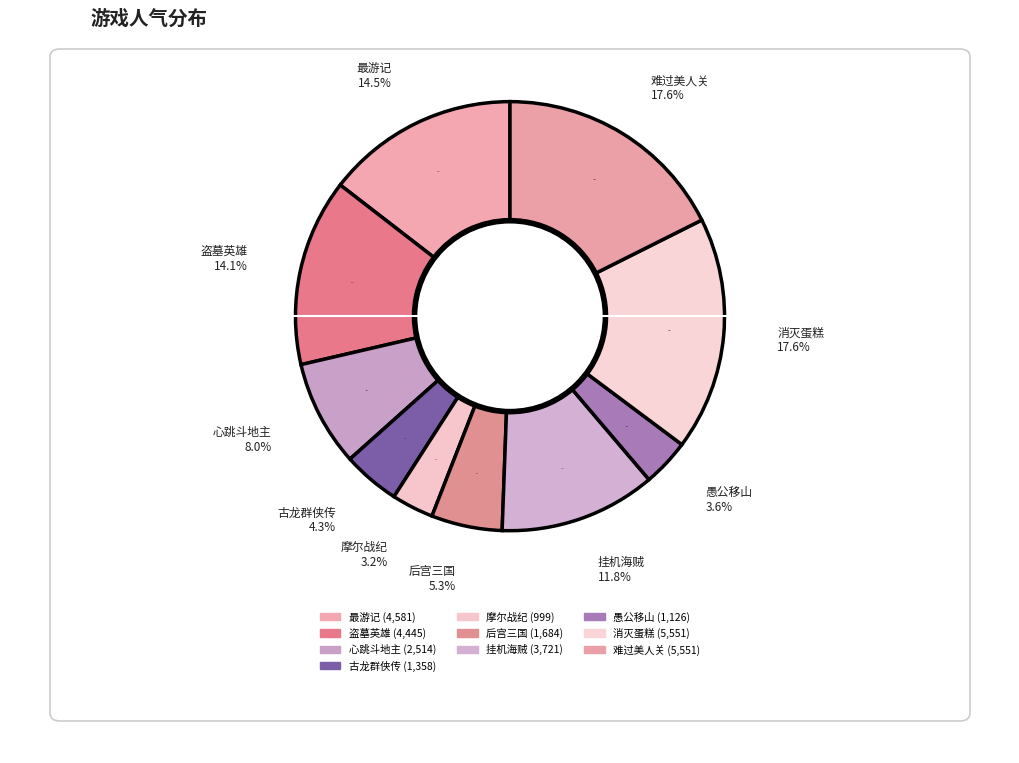

How many segments does this pie chart have?

10